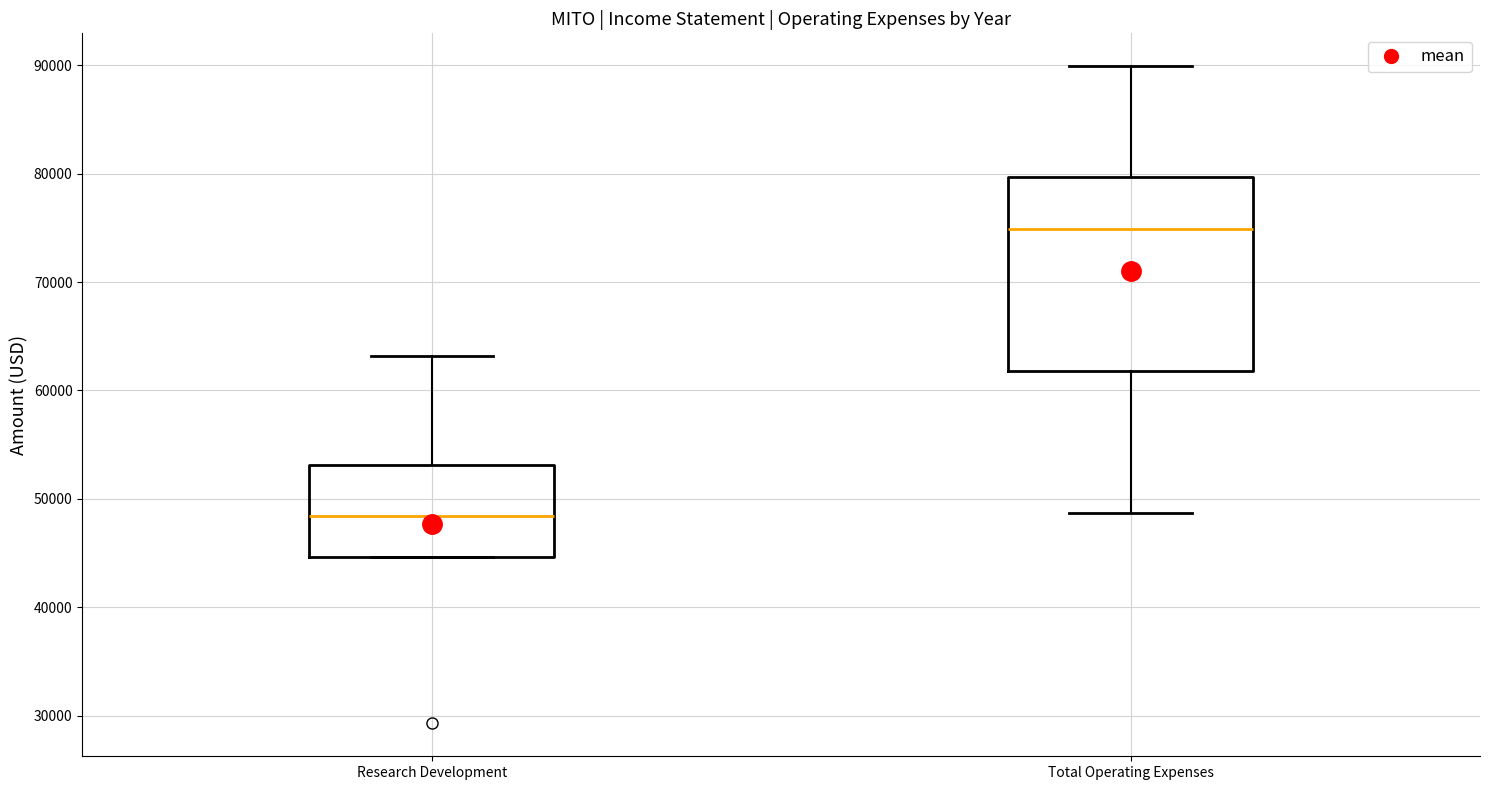

Comparing the boxes themselves (not the whiskers), which one is the tallest?

Total Operating Expenses